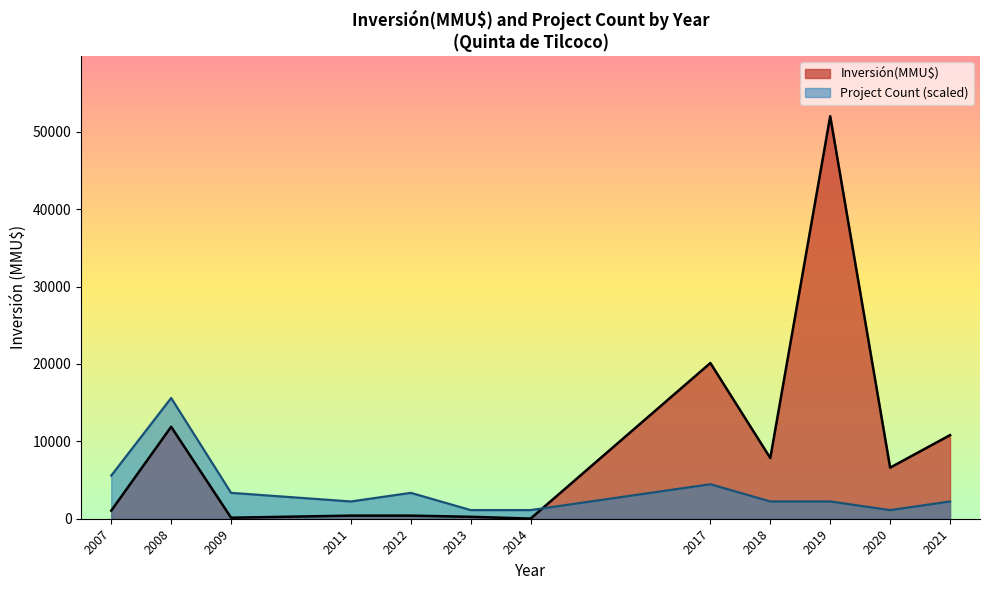

How many lines are shown in the chart?

2